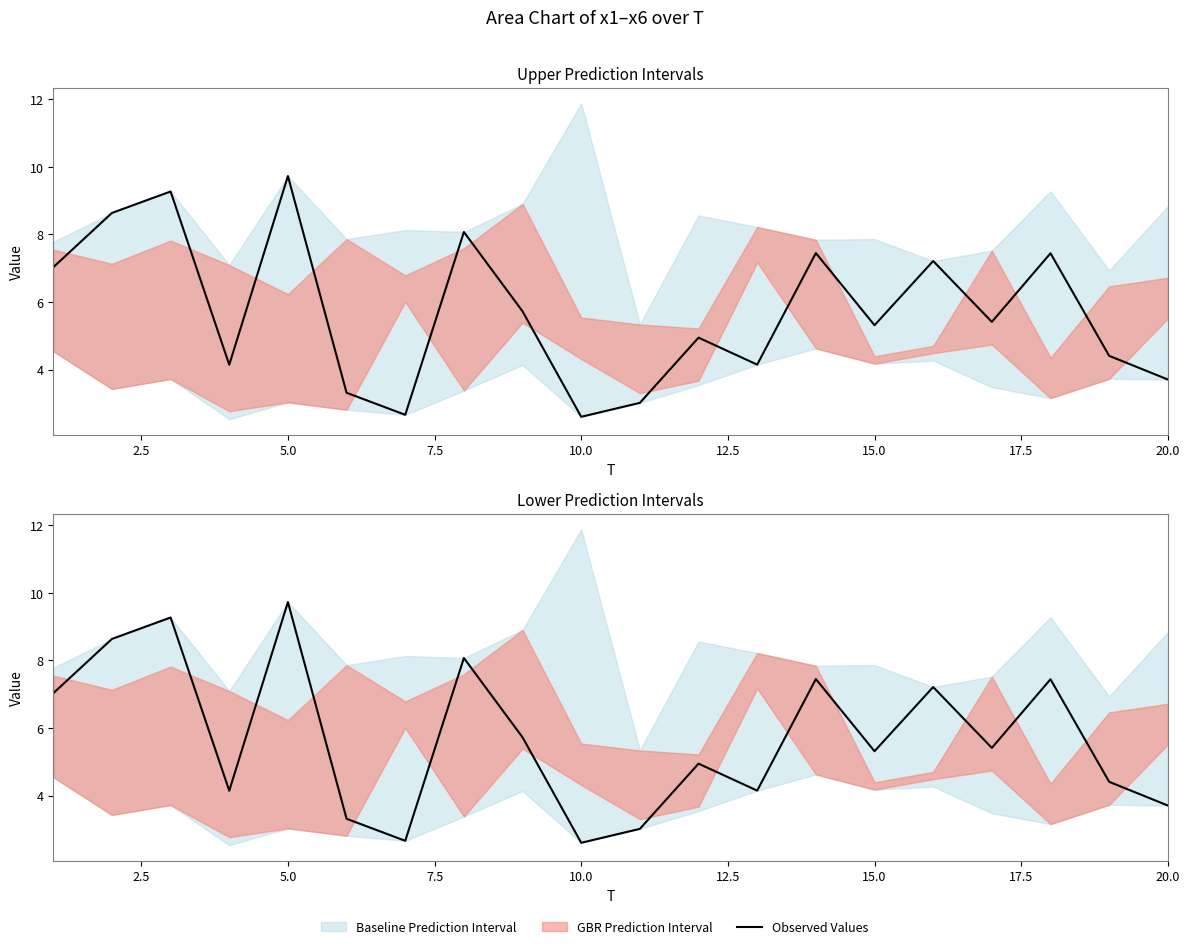

How many lines are shown in the chart?

1